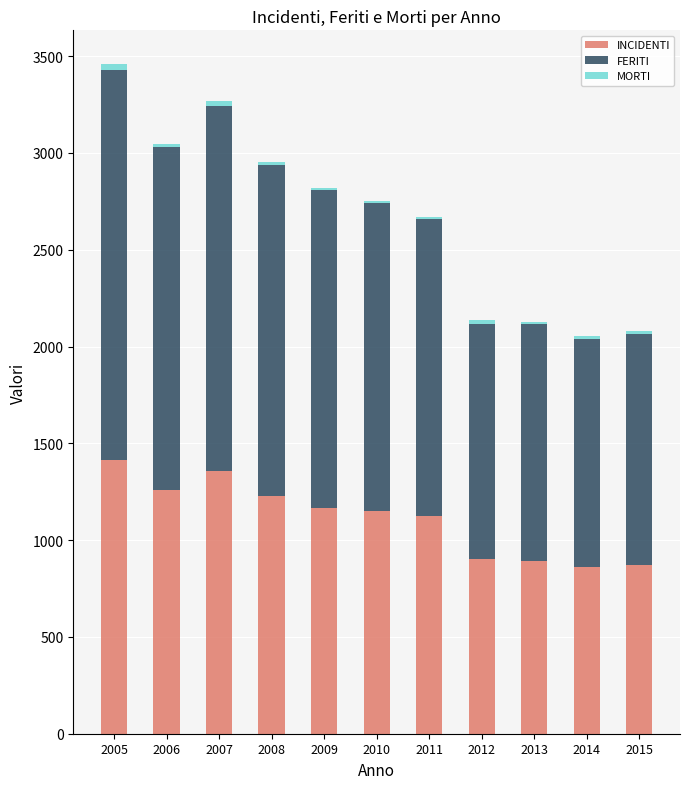

What is the highest value of the INCIDENTI series?

1414